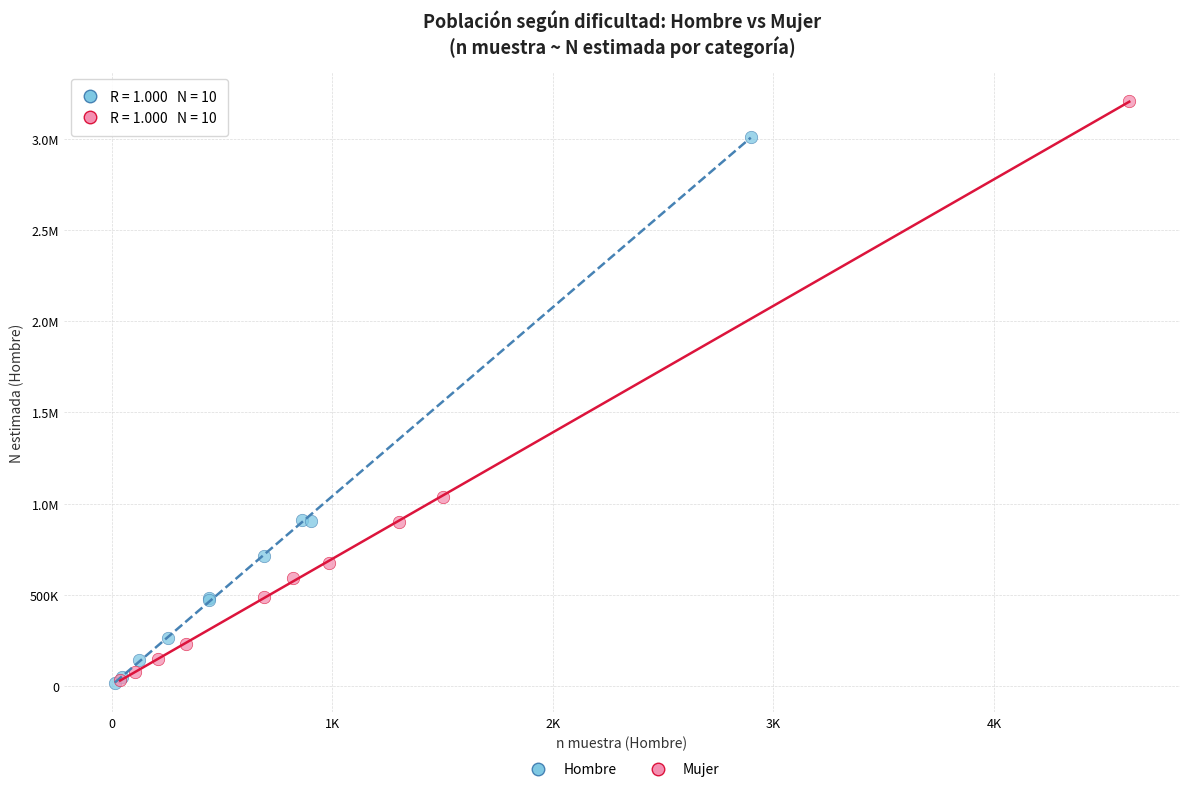

What are all the series names shown in the legend?

Hombre, Mujer